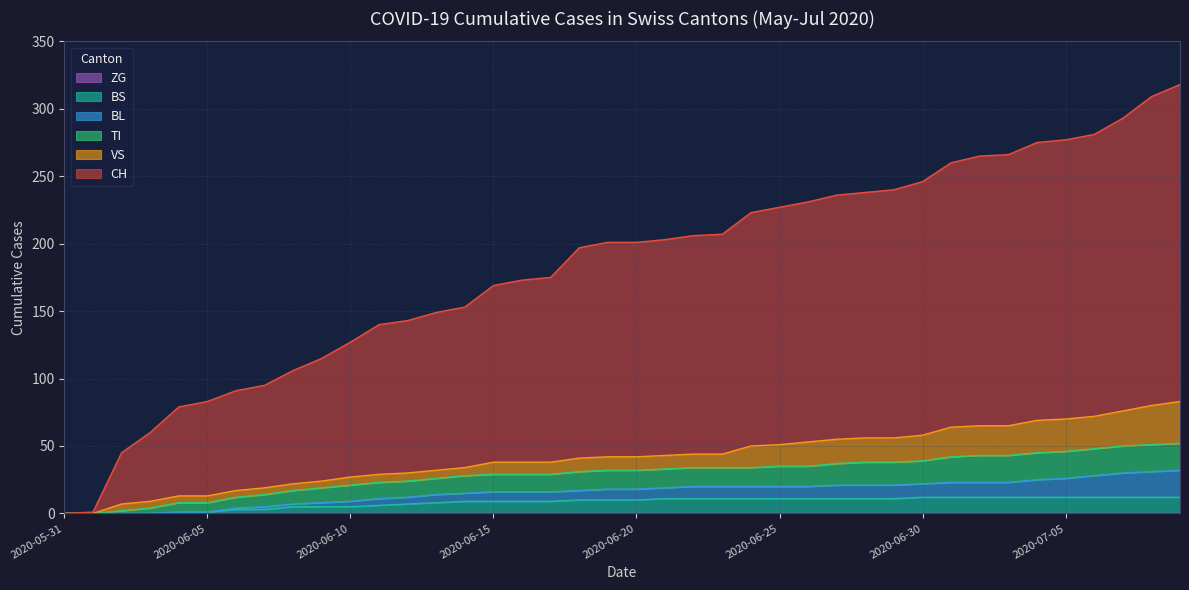

Reading left to right, extract all data points from this chart.

CH: 2020-05-31=0	2020-06-01=1	2020-06-02=38	2020-06-03=51	2020-06-04=66	2020-06-05=70	2020-06-06=74	2020-06-07=76	2020-06-08=84	2020-06-09=91	2020-06-10=100	2020-06-11=111	2020-06-12=113	2020-06-13=117	2020-06-14=119	2020-06-15=131	2020-06-16=135	2020-06-17=137	2020-06-18=156	2020-06-19=159	2020-06-20=159	2020-06-21=160	2020-06-22=162	2020-06-23=163	2020-06-24=173	2020-06-25=176	2020-06-26=178	2020-06-27=181	2020-06-28=182	2020-06-29=184	2020-06-30=188	2020-07-01=196	2020-07-02=200	2020-07-03=201	2020-07-04=206	2020-07-05=207	2020-07-06=209	2020-07-07=217	2020-07-08=229	2020-07-09=235
BL: 2020-05-31=0	2020-06-01=0	2020-06-02=0	2020-06-03=0	2020-06-04=0	2020-06-05=0	2020-06-06=1	2020-06-07=2	2020-06-08=2	2020-06-09=3	2020-06-10=4	2020-06-11=5	2020-06-12=5	2020-06-13=6	2020-06-14=6	2020-06-15=7	2020-06-16=7	2020-06-17=7	2020-06-18=7	2020-06-19=8	2020-06-20=8	2020-06-21=8	2020-06-22=9	2020-06-23=9	2020-06-24=9	2020-06-25=9	2020-06-26=9	2020-06-27=10	2020-06-28=10	2020-06-29=10	2020-06-30=10	2020-07-01=11	2020-07-02=11	2020-07-03=11	2020-07-04=13	2020-07-05=14	2020-07-06=16	2020-07-07=18	2020-07-08=19	2020-07-09=20
TI: 2020-05-31=0	2020-06-01=0	2020-06-02=2	2020-06-03=4	2020-06-04=7	2020-06-05=7	2020-06-06=8	2020-06-07=9	2020-06-08=10	2020-06-09=11	2020-06-10=12	2020-06-11=12	2020-06-12=12	2020-06-13=12	2020-06-14=13	2020-06-15=13	2020-06-16=13	2020-06-17=13	2020-06-18=14	2020-06-19=14	2020-06-20=14	2020-06-21=14	2020-06-22=14	2020-06-23=14	2020-06-24=14	2020-06-25=15	2020-06-26=15	2020-06-27=16	2020-06-28=17	2020-06-29=17	2020-06-30=17	2020-07-01=19	2020-07-02=20	2020-07-03=20	2020-07-04=20	2020-07-05=20	2020-07-06=20	2020-07-07=20	2020-07-08=20	2020-07-09=20
VS: 2020-05-31=0	2020-06-01=0	2020-06-02=5	2020-06-03=5	2020-06-04=5	2020-06-05=5	2020-06-06=5	2020-06-07=5	2020-06-08=5	2020-06-09=5	2020-06-10=6	2020-06-11=6	2020-06-12=6	2020-06-13=6	2020-06-14=6	2020-06-15=9	2020-06-16=9	2020-06-17=9	2020-06-18=10	2020-06-19=10	2020-06-20=10	2020-06-21=10	2020-06-22=10	2020-06-23=10	2020-06-24=16	2020-06-25=16	2020-06-26=18	2020-06-27=18	2020-06-28=18	2020-06-29=18	2020-06-30=19	2020-07-01=22	2020-07-02=22	2020-07-03=22	2020-07-04=24	2020-07-05=24	2020-07-06=24	2020-07-07=26	2020-07-08=29	2020-07-09=31
ZG: 2020-05-31=0	2020-06-01=0	2020-06-02=0	2020-06-03=0	2020-06-04=0	2020-06-05=0	2020-06-06=0	2020-06-07=0	2020-06-08=0	2020-06-09=0	2020-06-10=0	2020-06-11=0	2020-06-12=0	2020-06-13=0	2020-06-14=0	2020-06-15=0	2020-06-16=0	2020-06-17=0	2020-06-18=0	2020-06-19=0	2020-06-20=0	2020-06-21=0	2020-06-22=0	2020-06-23=0	2020-06-24=0	2020-06-25=0	2020-06-26=0	2020-06-27=0	2020-06-28=0	2020-06-29=0	2020-06-30=0	2020-07-01=0	2020-07-02=0	2020-07-03=0	2020-07-04=0	2020-07-05=0	2020-07-06=0	2020-07-07=0	2020-07-08=0	2020-07-09=0
BS: 2020-05-31=0	2020-06-01=0	2020-06-02=0	2020-06-03=0	2020-06-04=1	2020-06-05=1	2020-06-06=3	2020-06-07=3	2020-06-08=5	2020-06-09=5	2020-06-10=5	2020-06-11=6	2020-06-12=7	2020-06-13=8	2020-06-14=9	2020-06-15=9	2020-06-16=9	2020-06-17=9	2020-06-18=10	2020-06-19=10	2020-06-20=10	2020-06-21=11	2020-06-22=11	2020-06-23=11	2020-06-24=11	2020-06-25=11	2020-06-26=11	2020-06-27=11	2020-06-28=11	2020-06-29=11	2020-06-30=12	2020-07-01=12	2020-07-02=12	2020-07-03=12	2020-07-04=12	2020-07-05=12	2020-07-06=12	2020-07-07=12	2020-07-08=12	2020-07-09=12